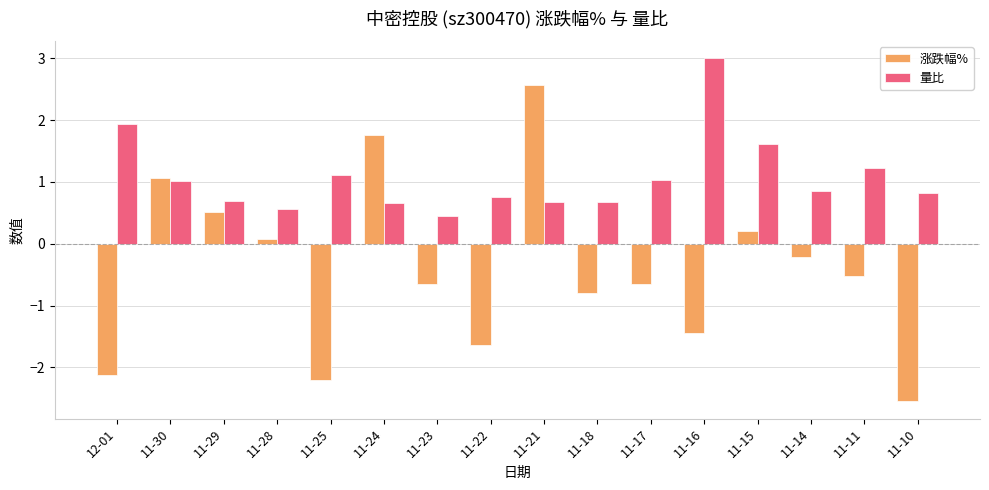

What is the value of the 量比 bar at the 12th from the left?

3.0